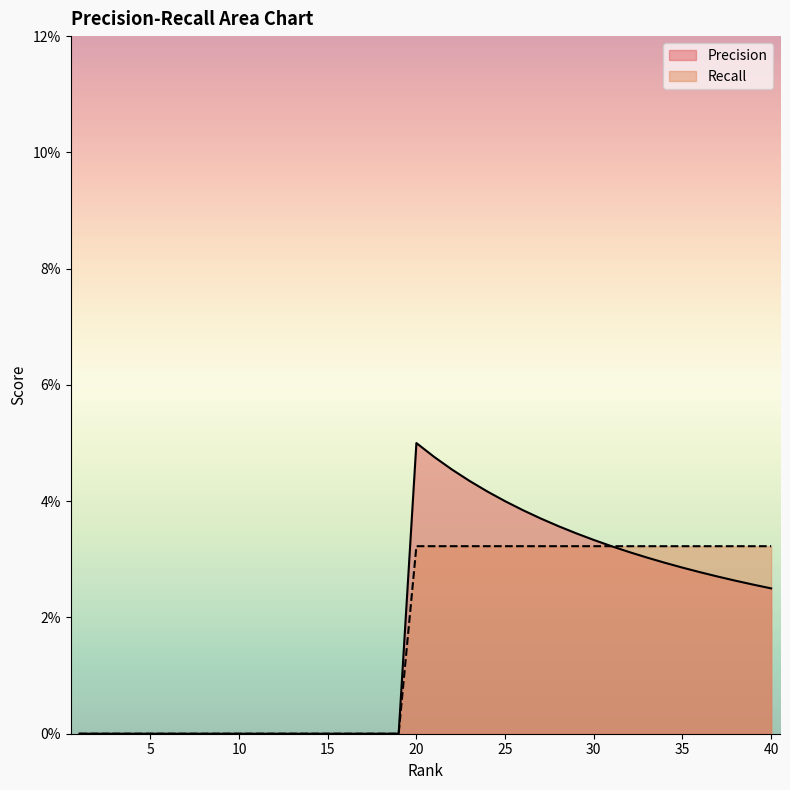

The value of Recall at 20 is 0.0. True or false?

False